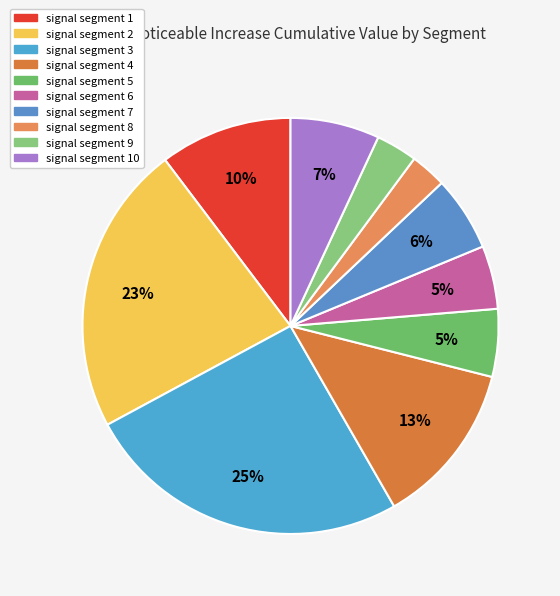

How many segments does this pie chart have?

10